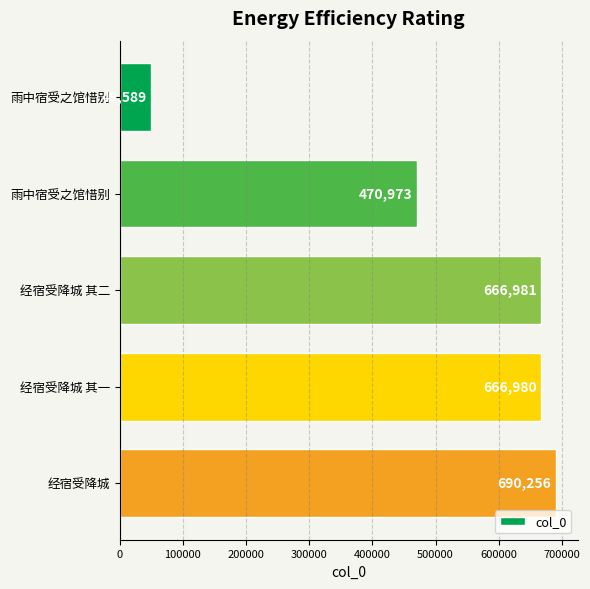

How many data points are less than 666980?

2